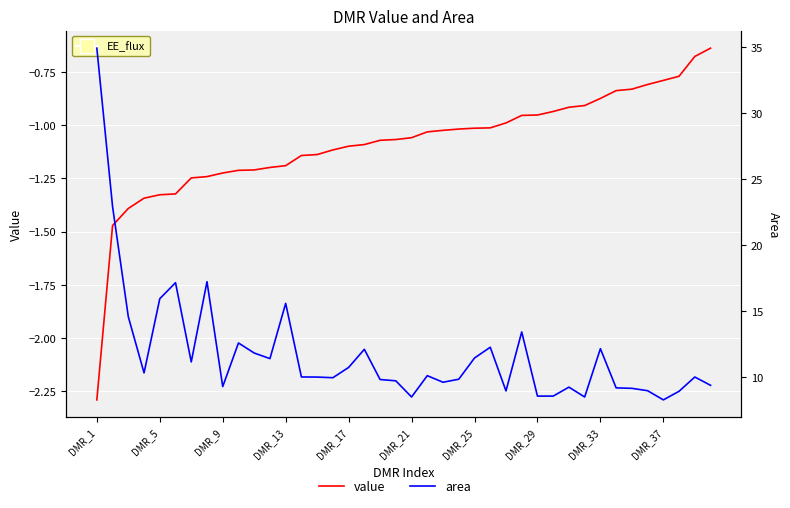

How many lines are shown in the chart?

2